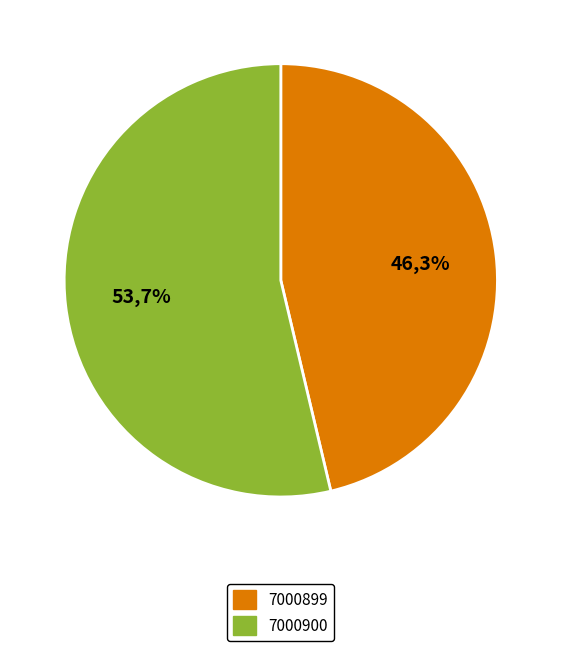

To the nearest percent, what portion does 7000900 represent?

54%